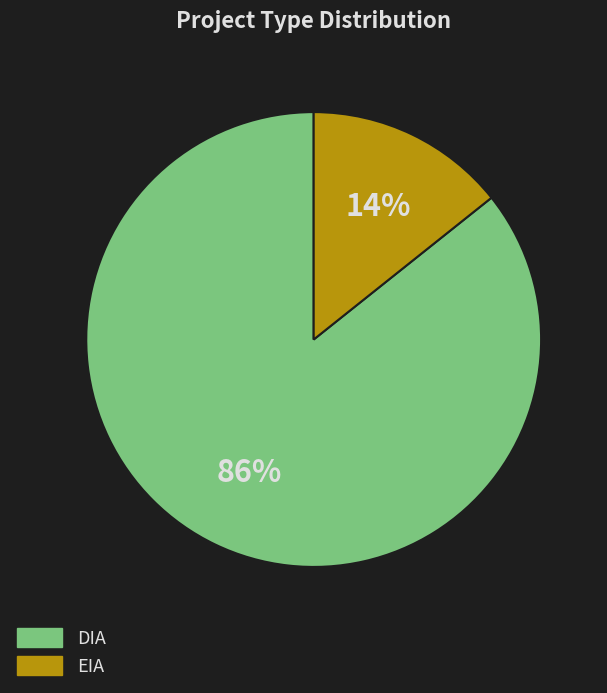

What is the smallest slice in the pie chart?

EIA